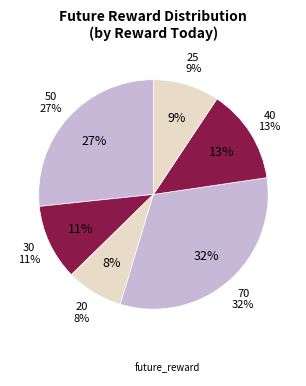

Is there a majority slice in this chart?

No